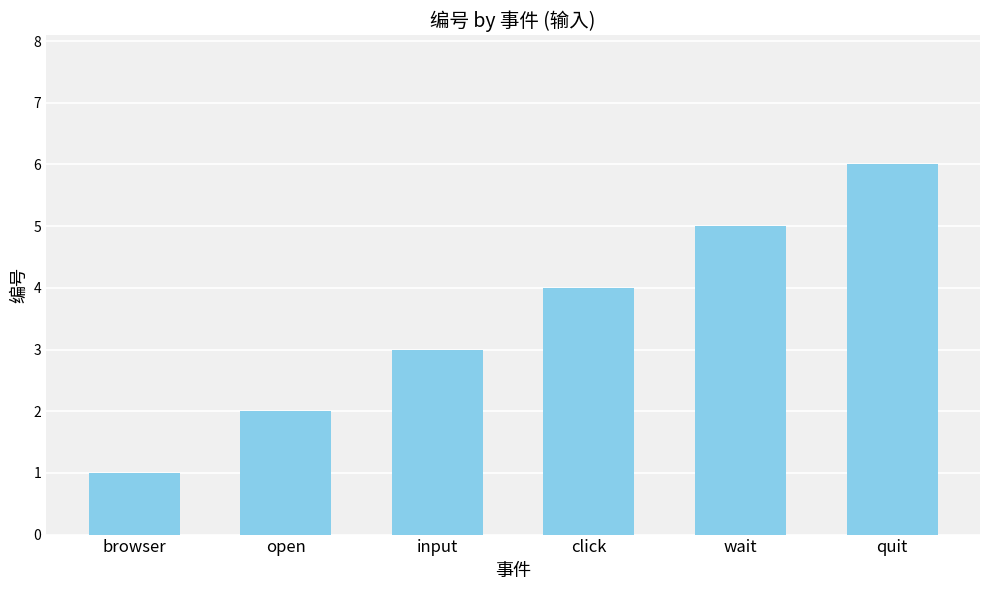

Rank the categories by value from highest to lowest.

quit, wait, click, input, open, browser